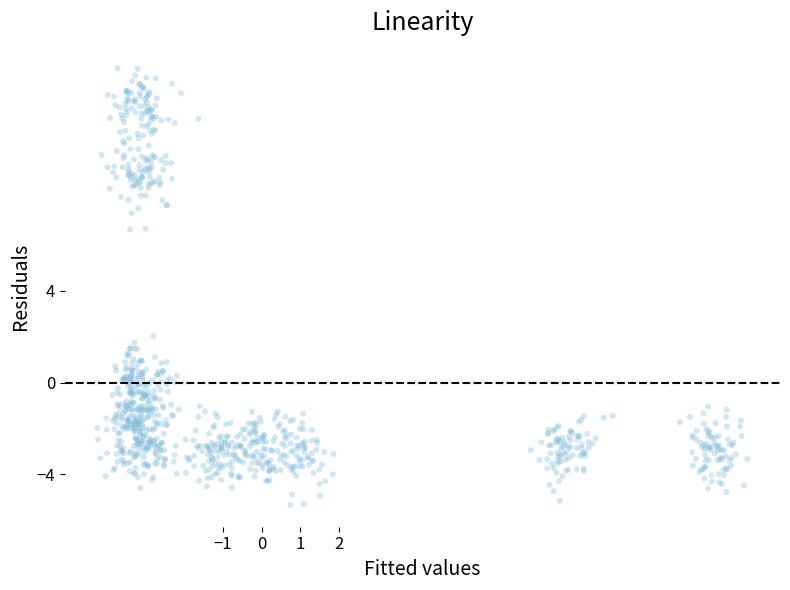

What is the range of Y values (max minus min)?

19.0